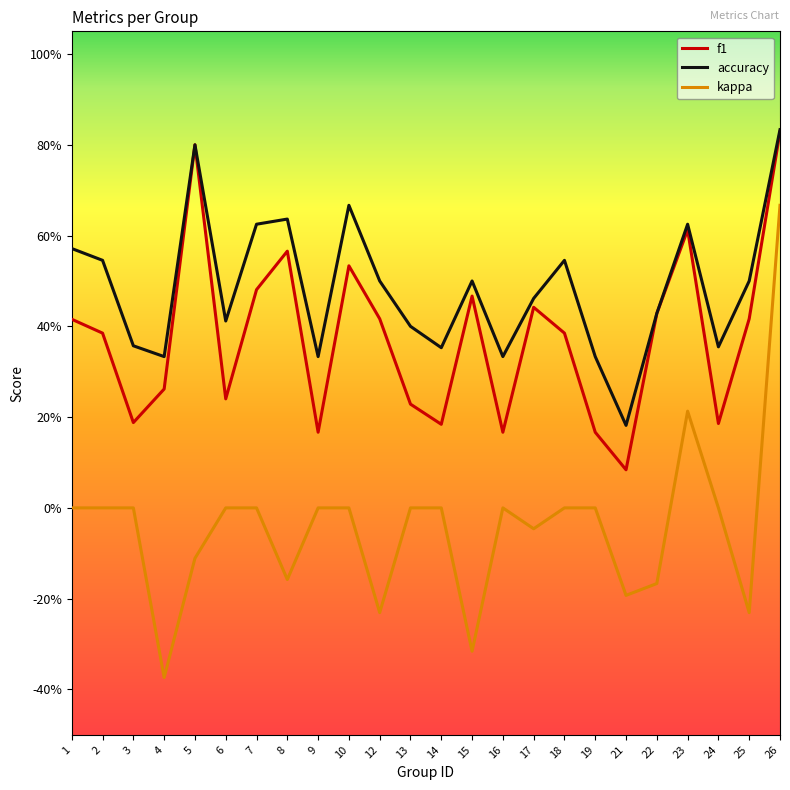

What are all the series names shown in the legend?

f1, accuracy, kappa